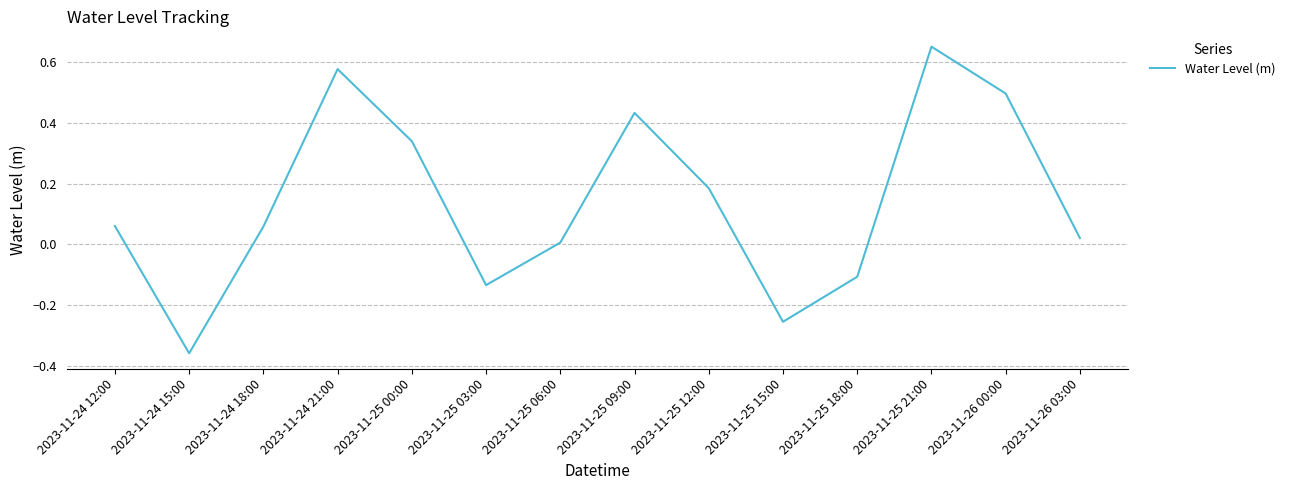

At which category does the data reach its first local valley?

2023-11-24 15:00